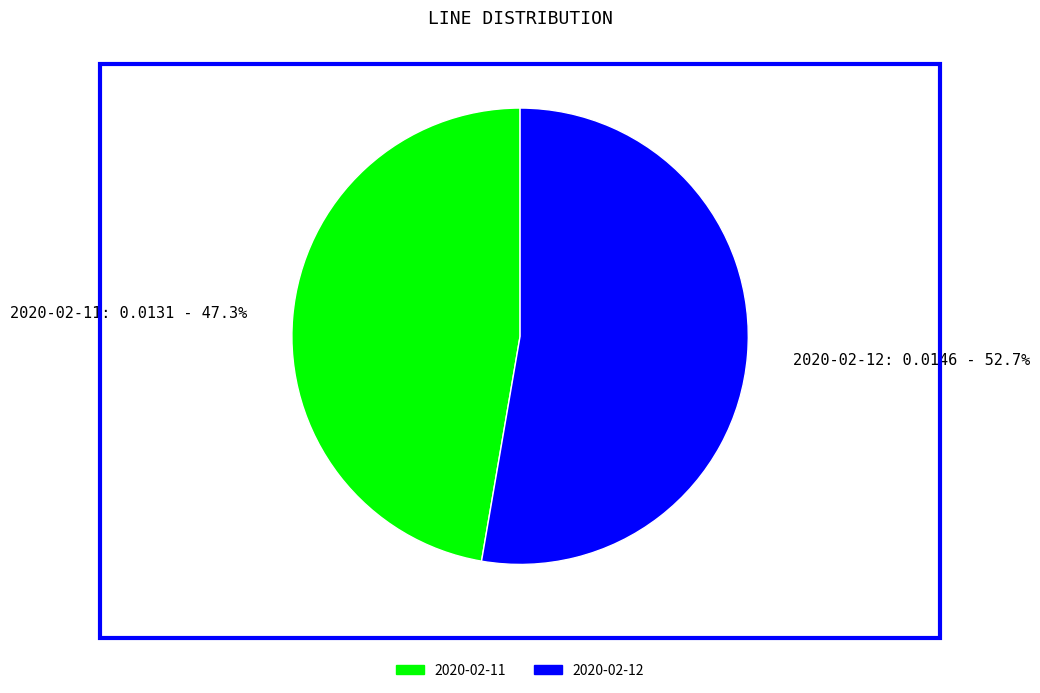

Which category has the biggest portion of the pie?

2020-02-12